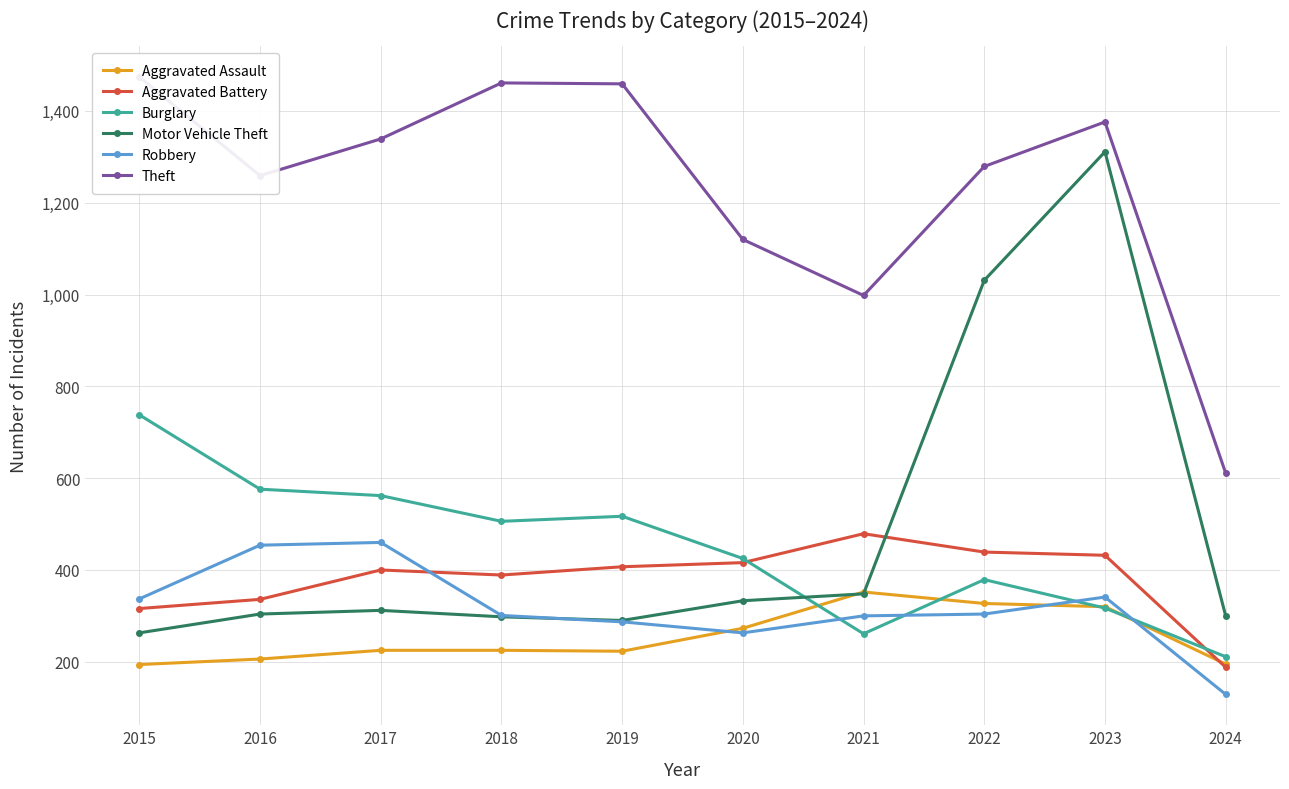

At which label does Aggravated Assault first exceed 225?

2020